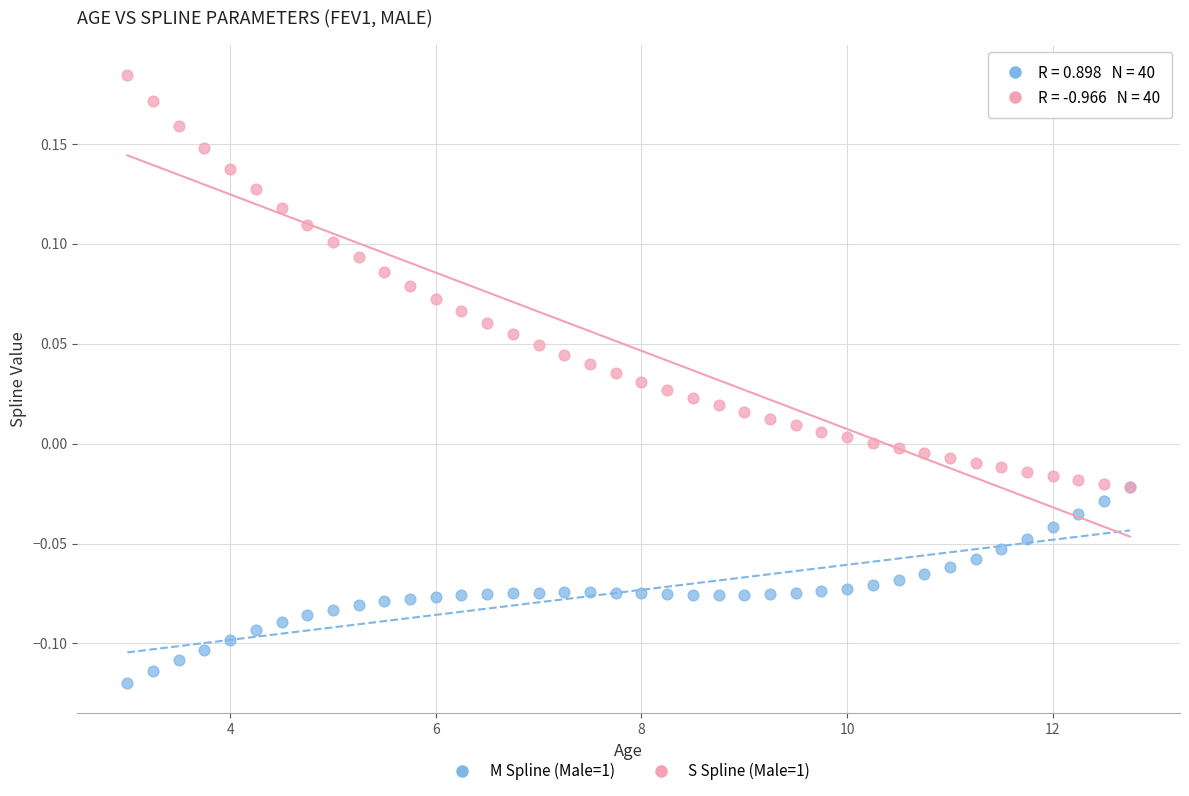

What are all the series names shown in the legend?

M Spline (Male=1), S Spline (Male=1)